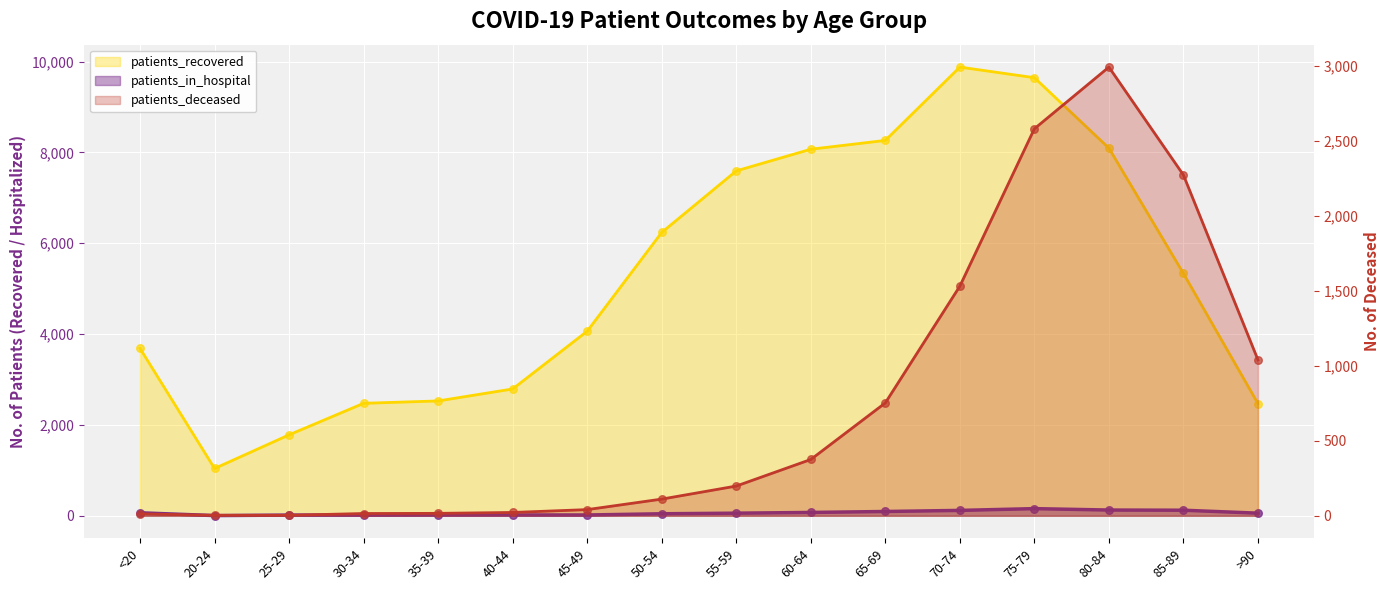

At how many categories does at least one series exceed 2887?

10